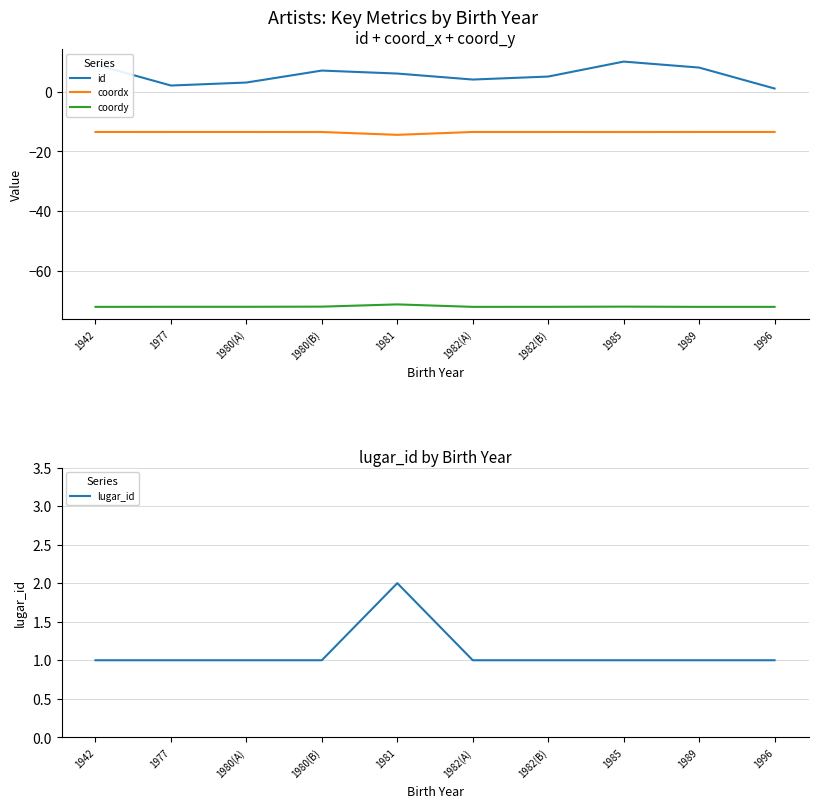

True or false: lugar_id and coordy cross at least once.

False